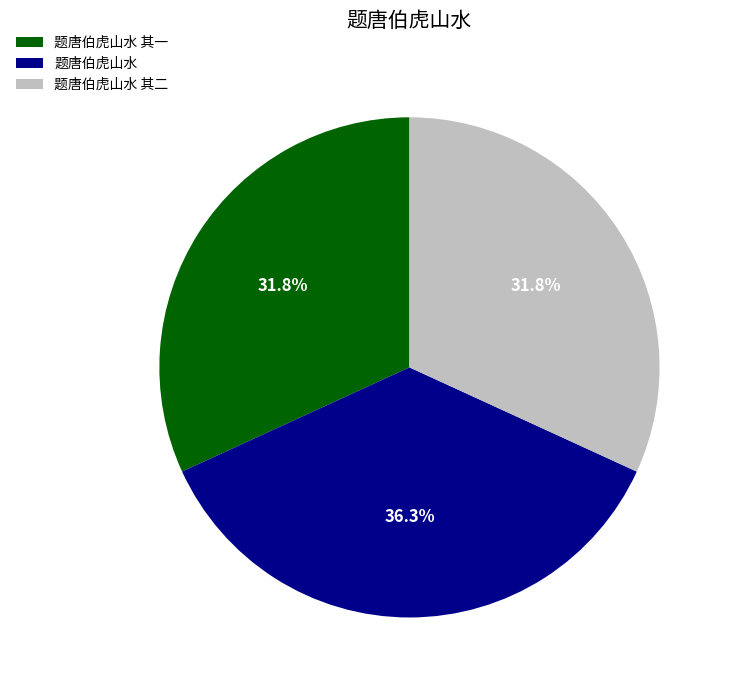

Is it true that 题唐伯虎山水 其二 is 47% of the pie?

False